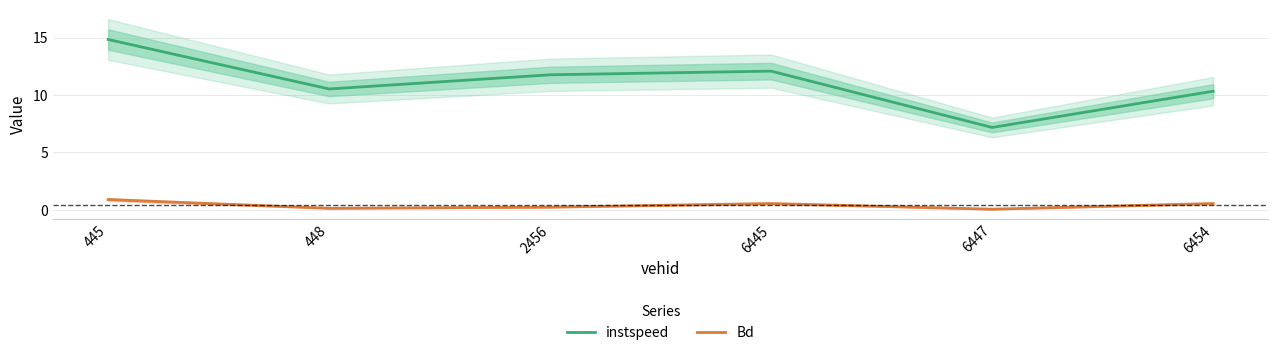

True or false: instspeed and Bd intersect in this chart.

False